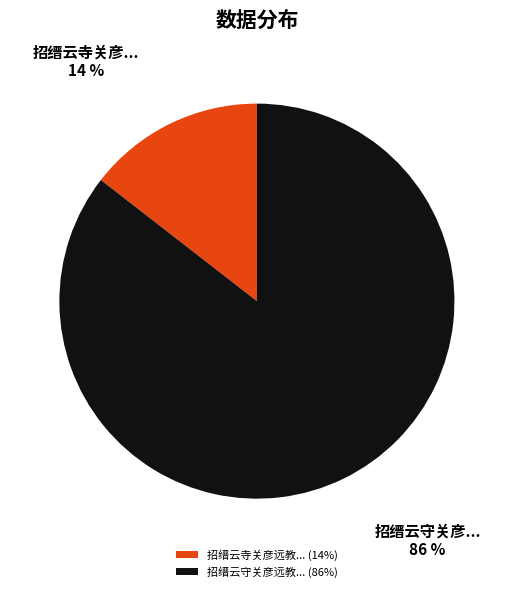

Does any single category account for the majority?

Yes